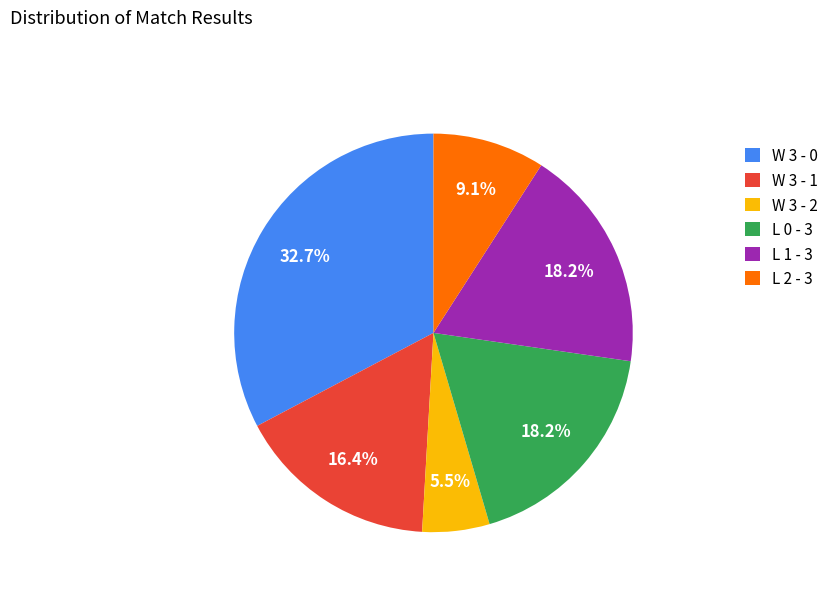

How many slices are in this pie chart?

6